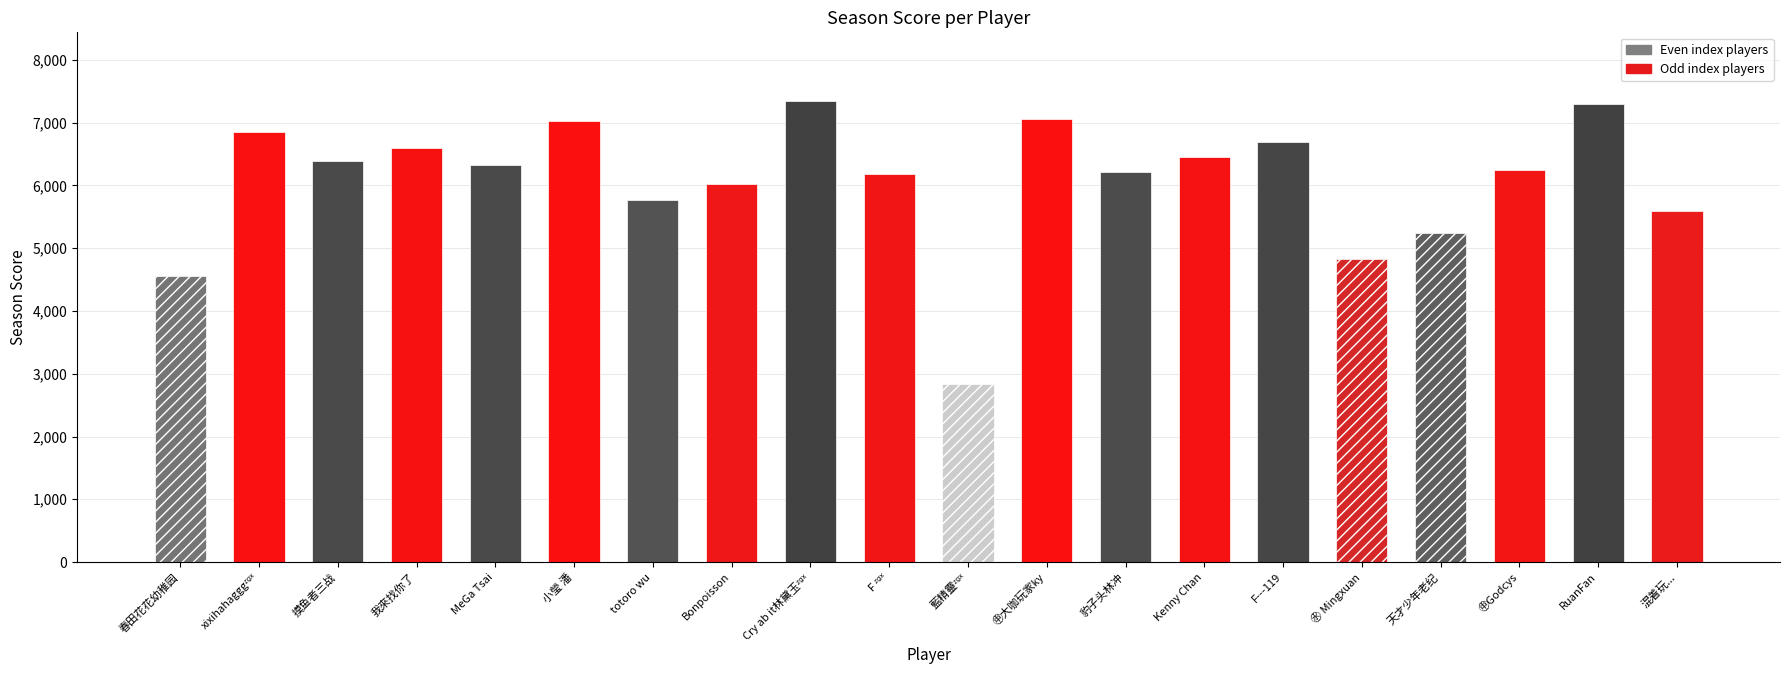

What is the greatest value displayed?

7337